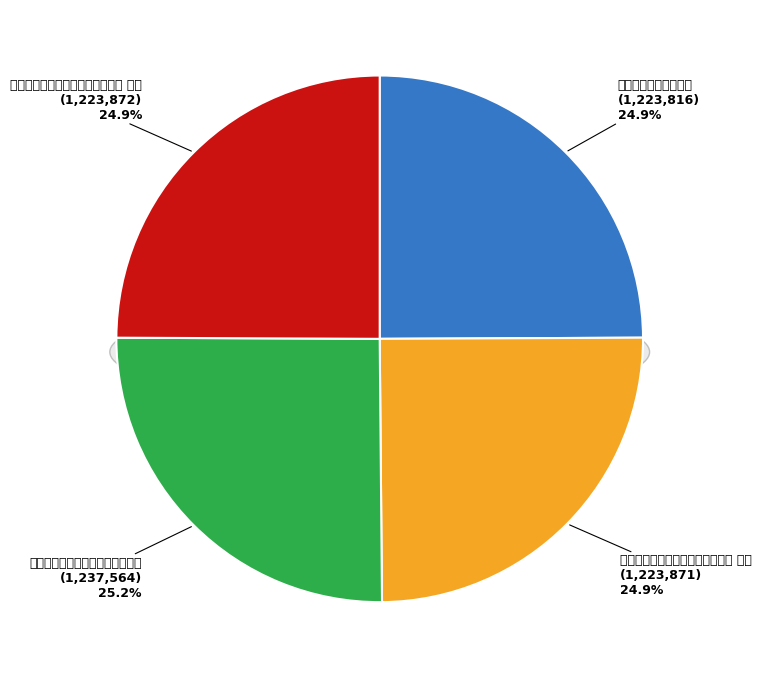

Combined, what portion of the pie is 次韵杜德常典签秋日西山有感二首 其一 and 次韵杜德常博士万岁山?

49.9%